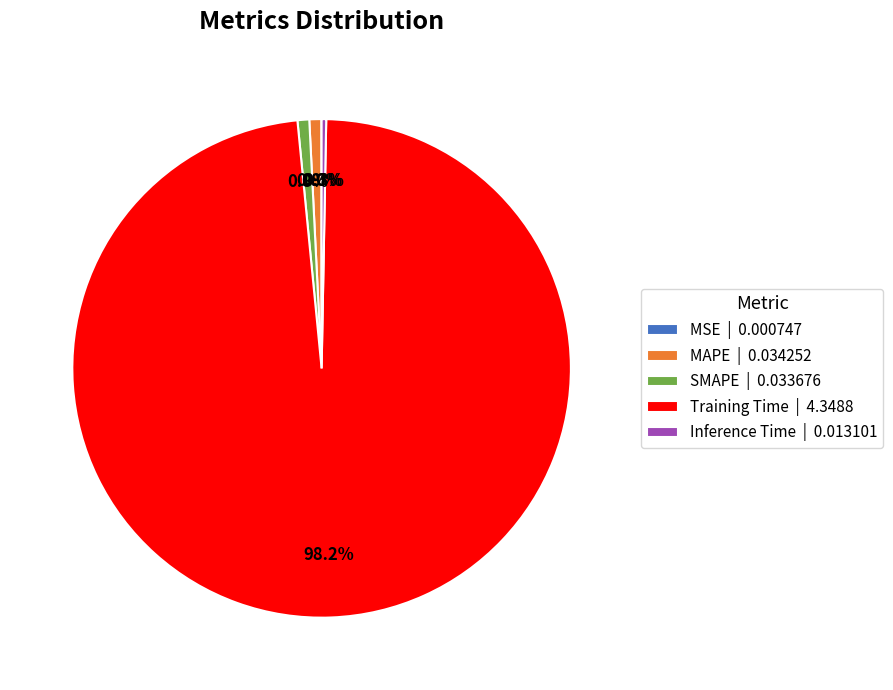

What portion of the pie excludes MAPE | 0.034252?

99.2%